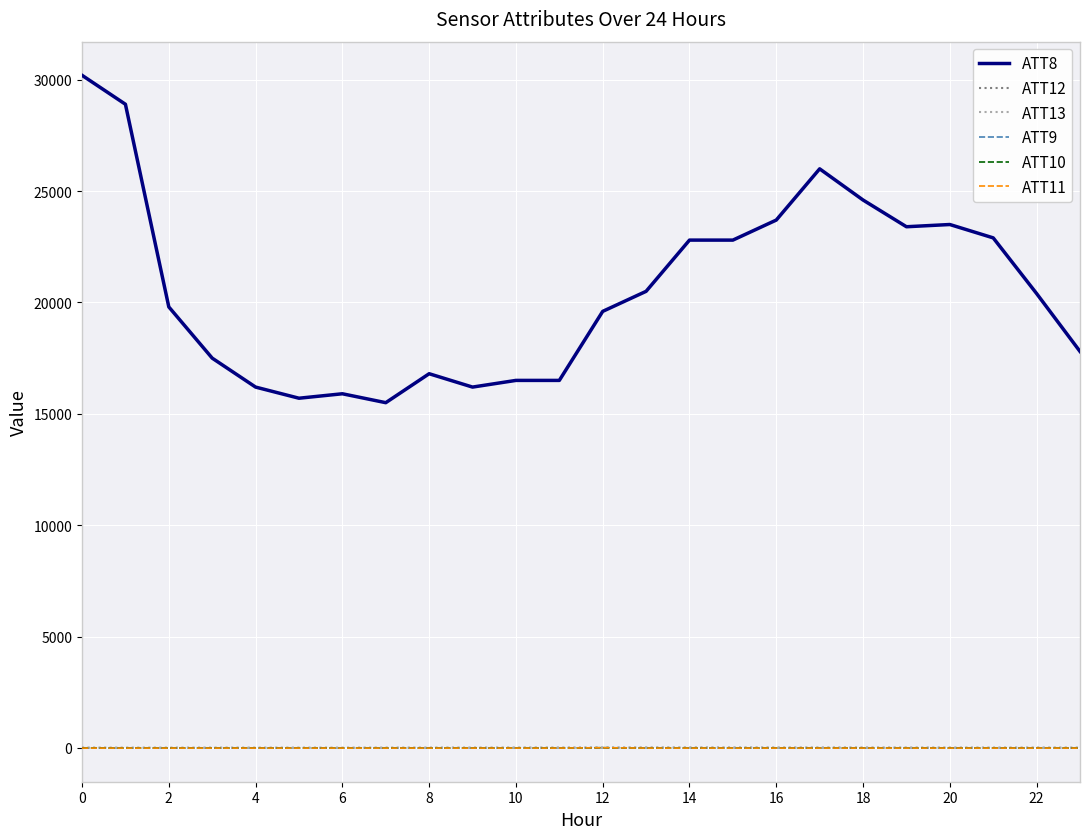

Which series has the largest total across all categories?

ATT8